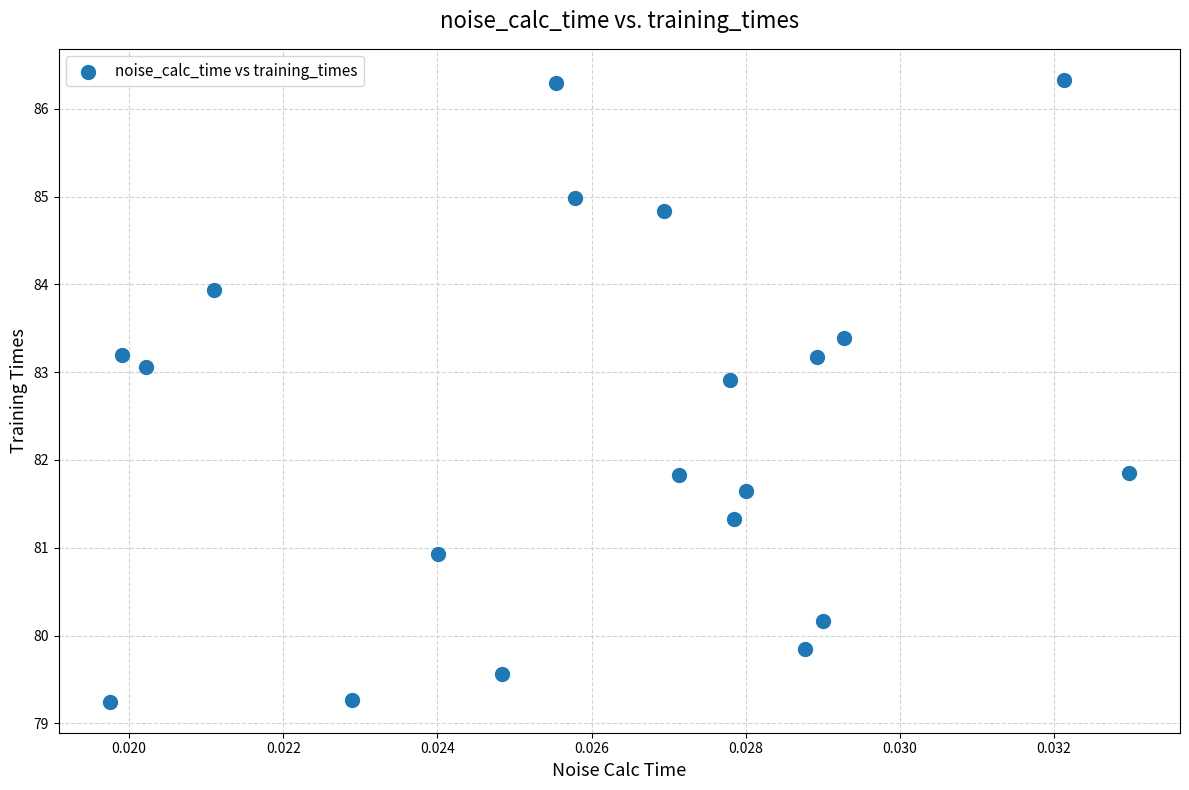

What is the range of Y values (max minus min)?

7.1